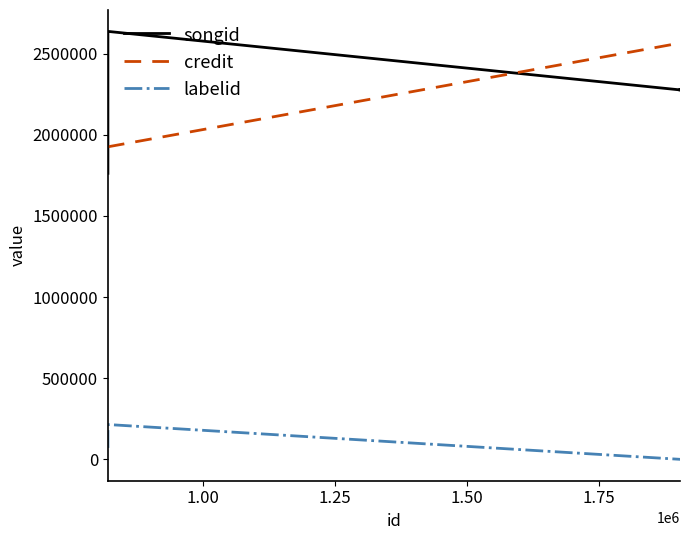

List the series in order of their peak value, lowest first.

labelid, credit, songid